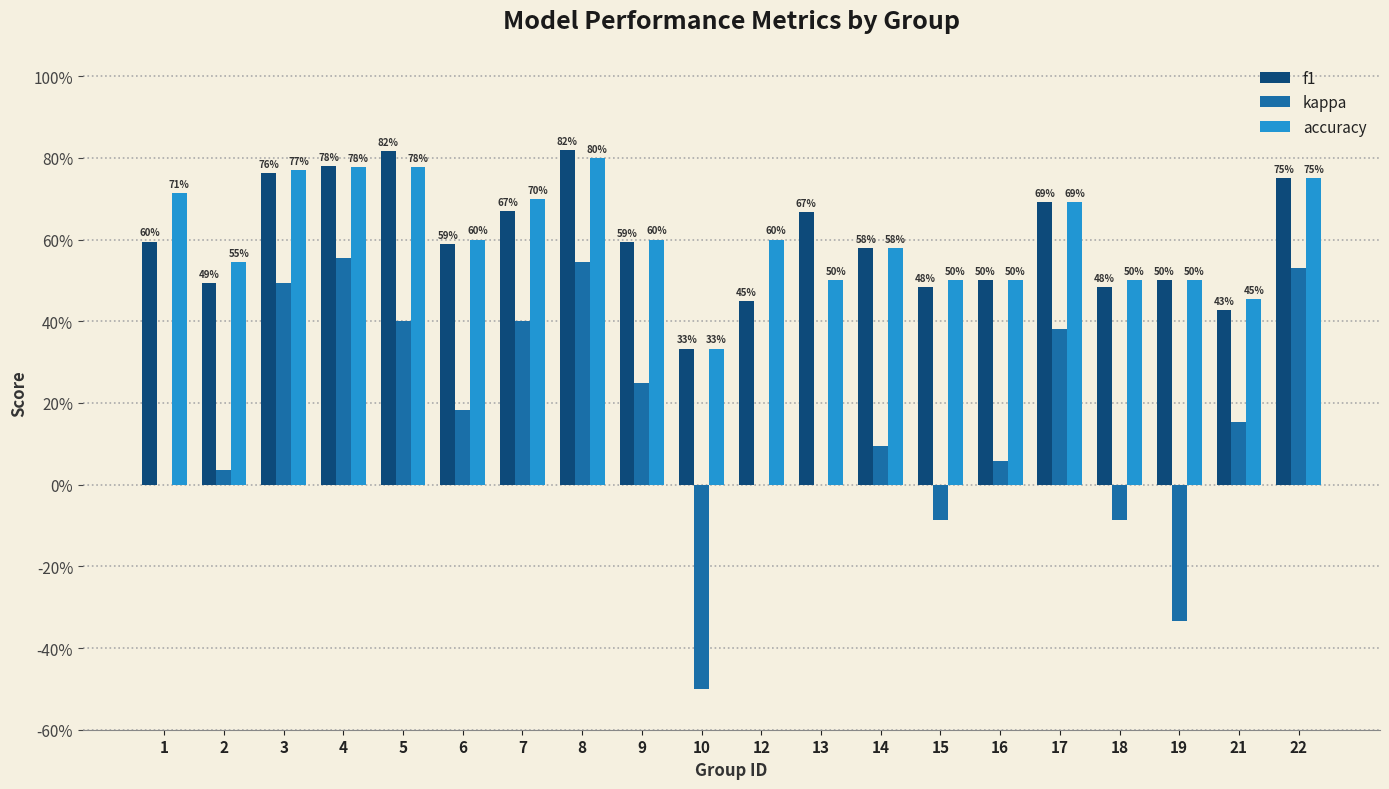

What is the minimum value shown in the chart?

-0.5